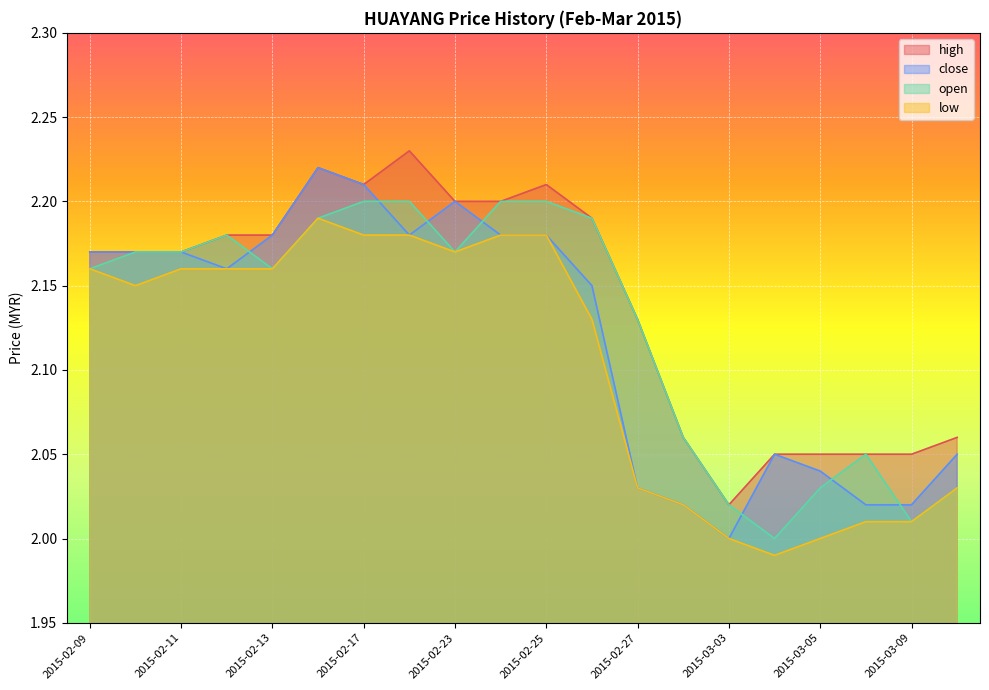

How many categories are shown in the chart?

20